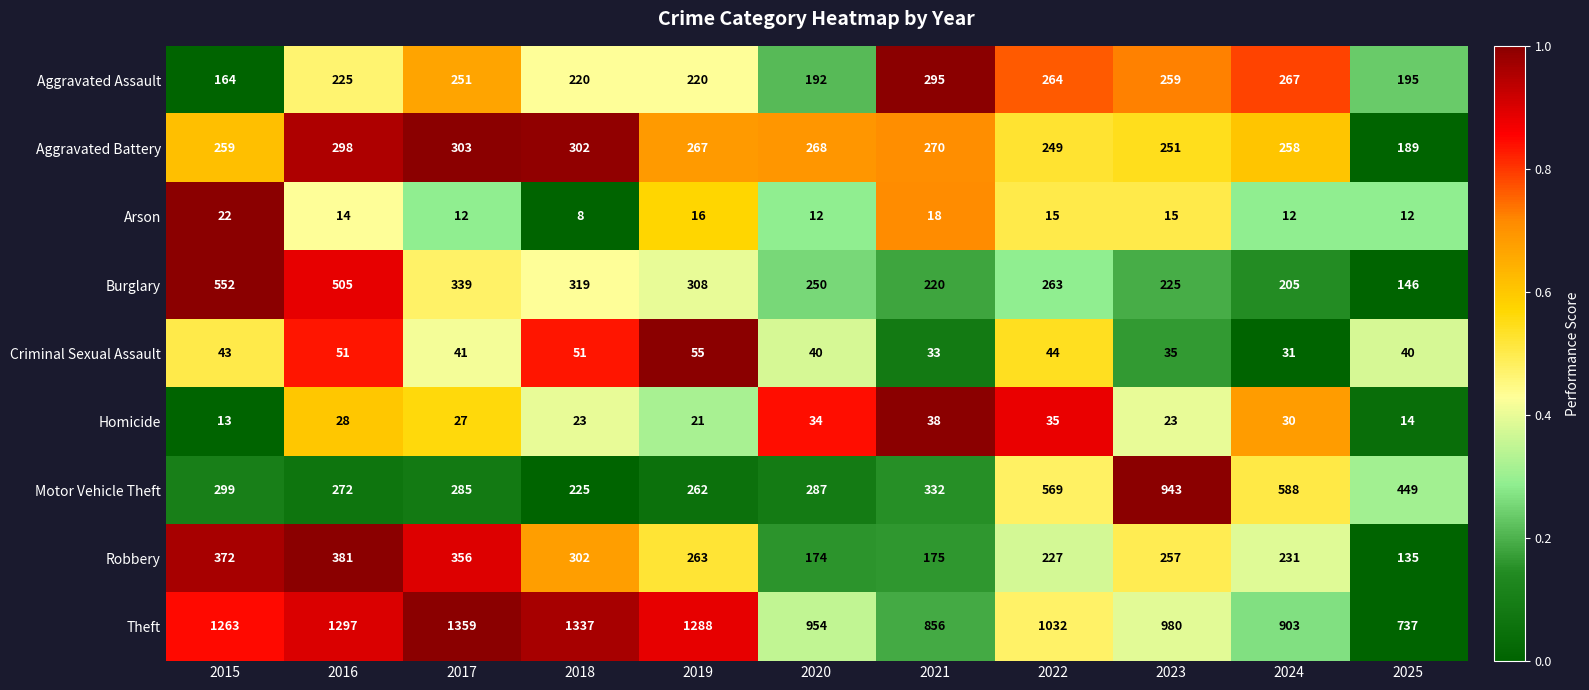

Which series has the largest range (max minus min)?

Motor Vehicle Theft